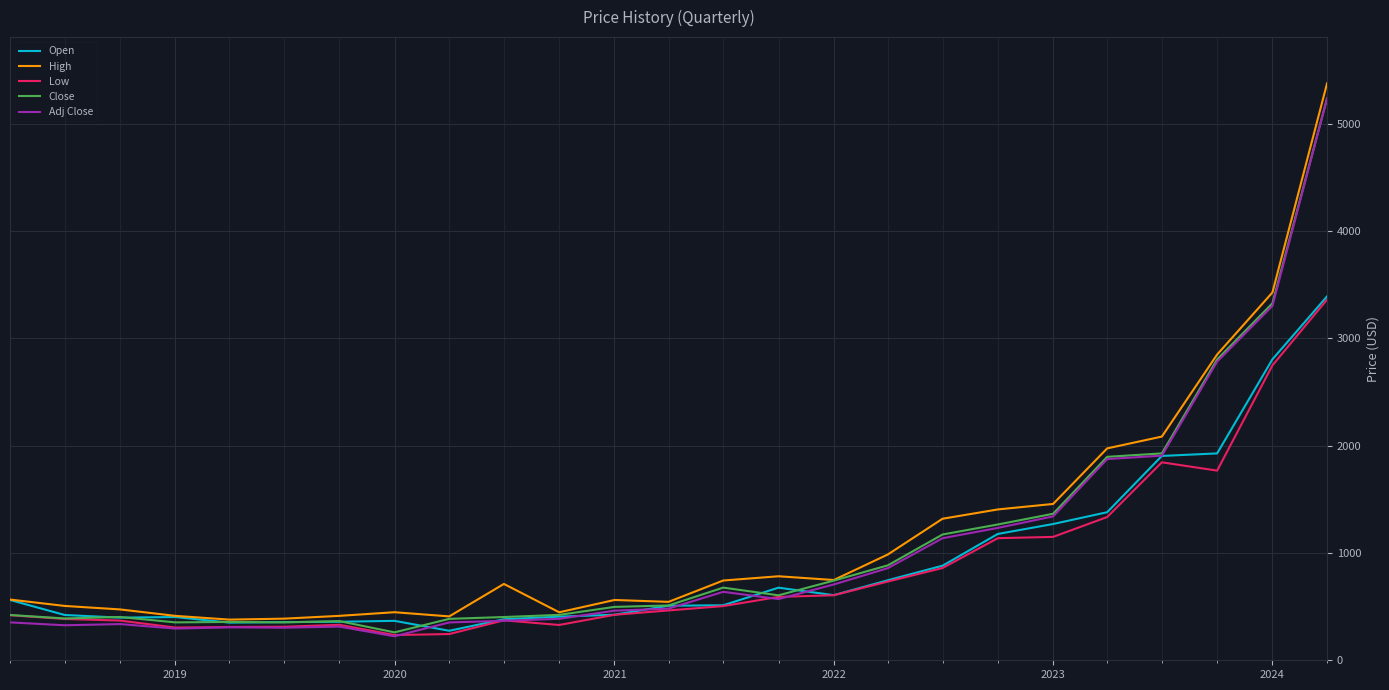

Does the chart display data point markers on the line(s)?

No